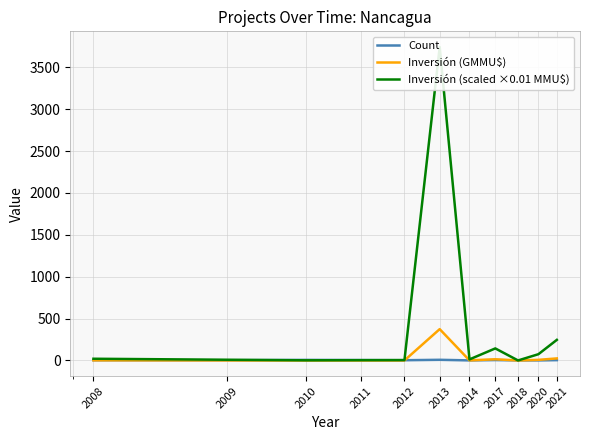

How many interior local valleys does the Inversión (scaled ×0.01 MMU$) series have?

3